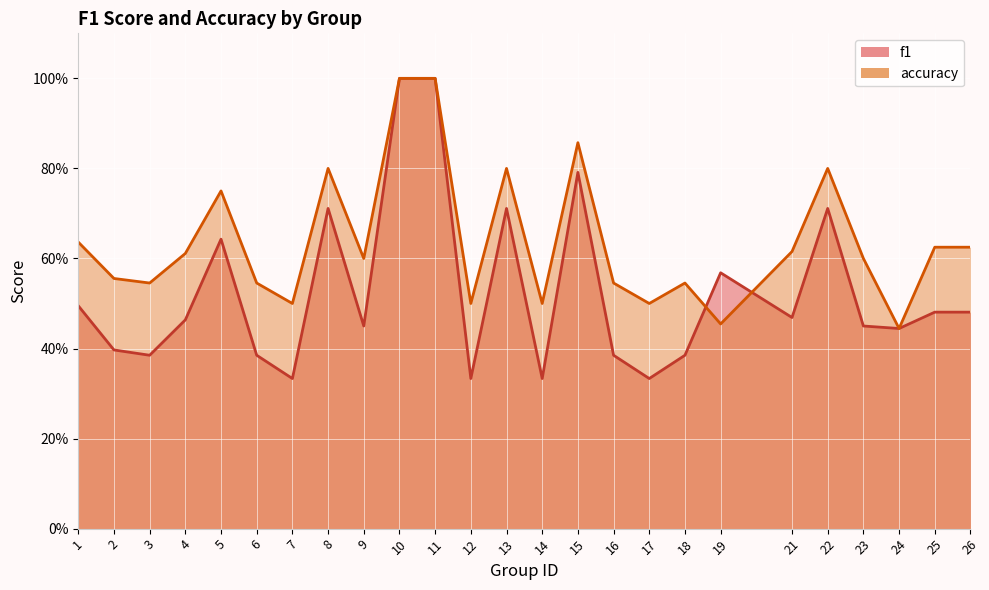

What is the minimum value shown in the chart?

0.3